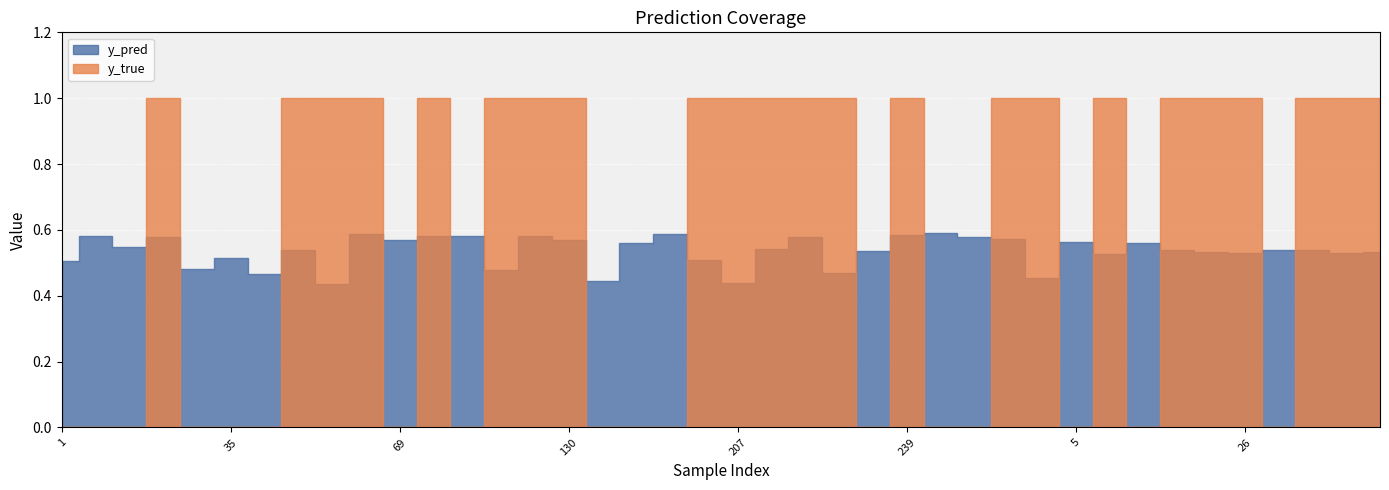

What is the highest value of the y_pred series?

0.6